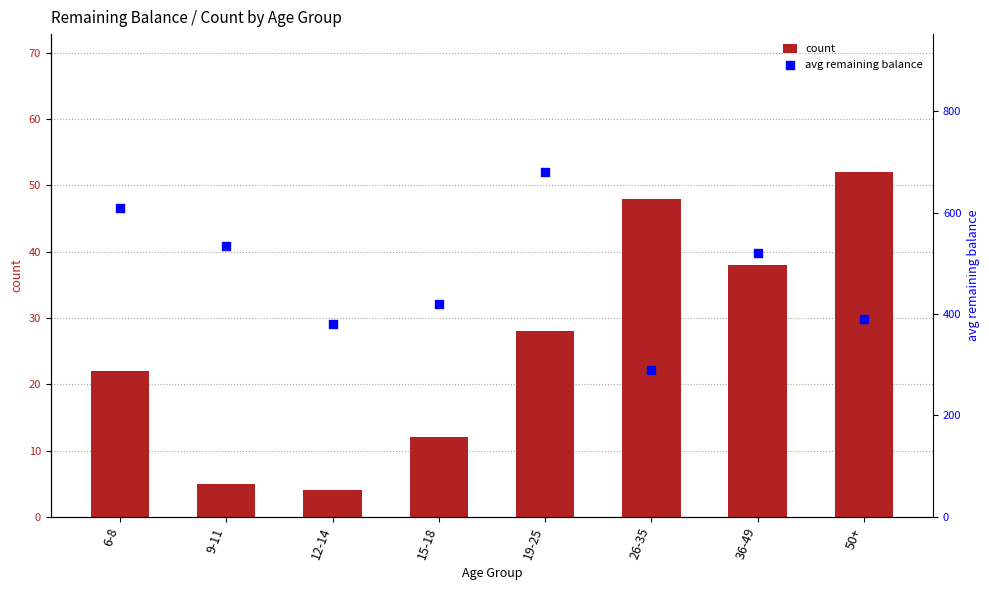

Which series reaches the minimum Y coordinate?

count